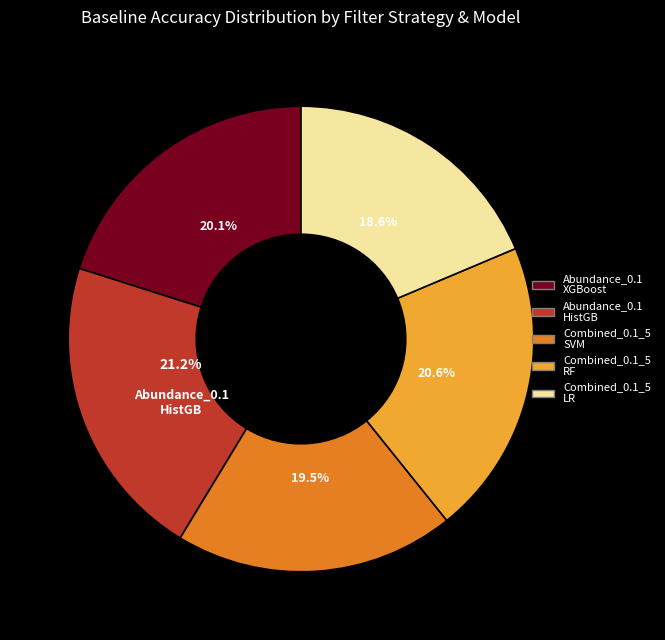

Is there a majority slice in this chart?

No